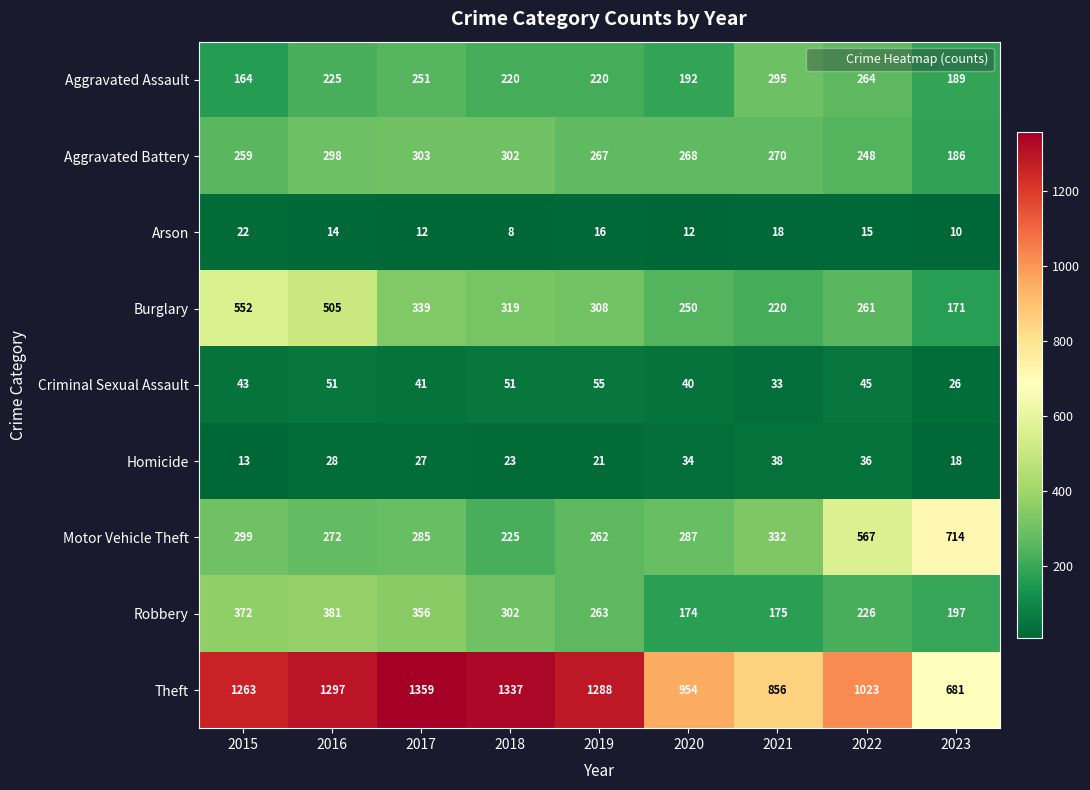

What is the total value across all series at 2015?

2987